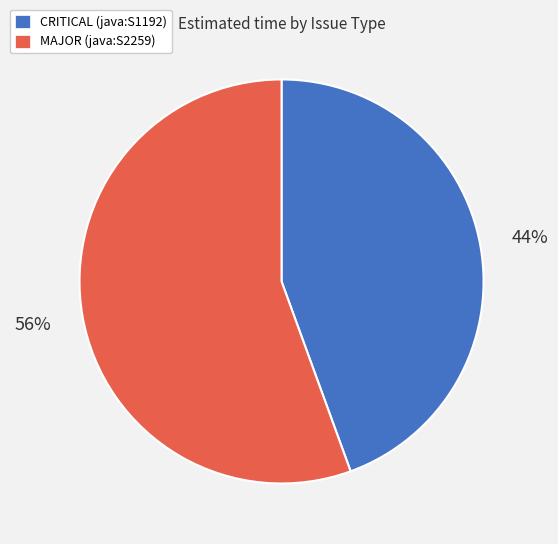

How many segments does this pie chart have?

2